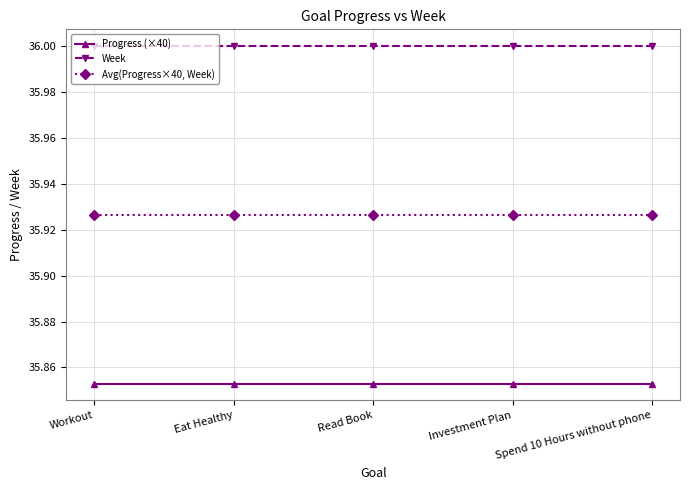

What is the label of the 1st point from the left?

Workout